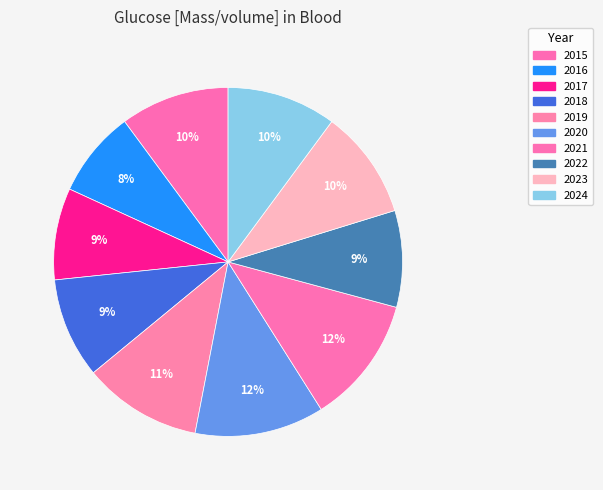

What percentage is NOT represented by 2016?

92.0%